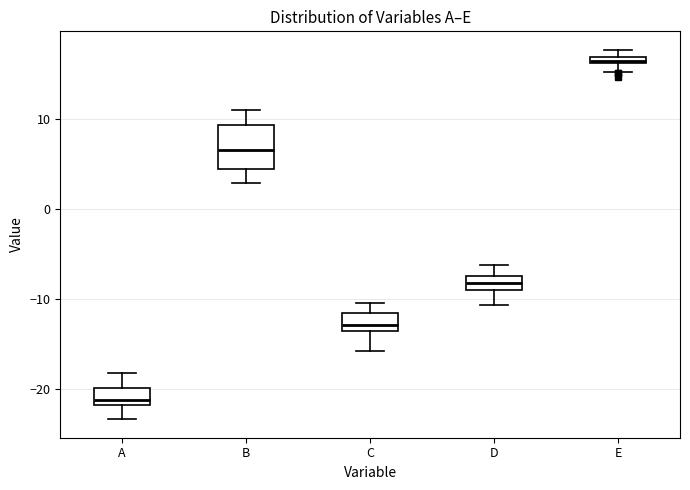

Which box has the lowest median line?

A